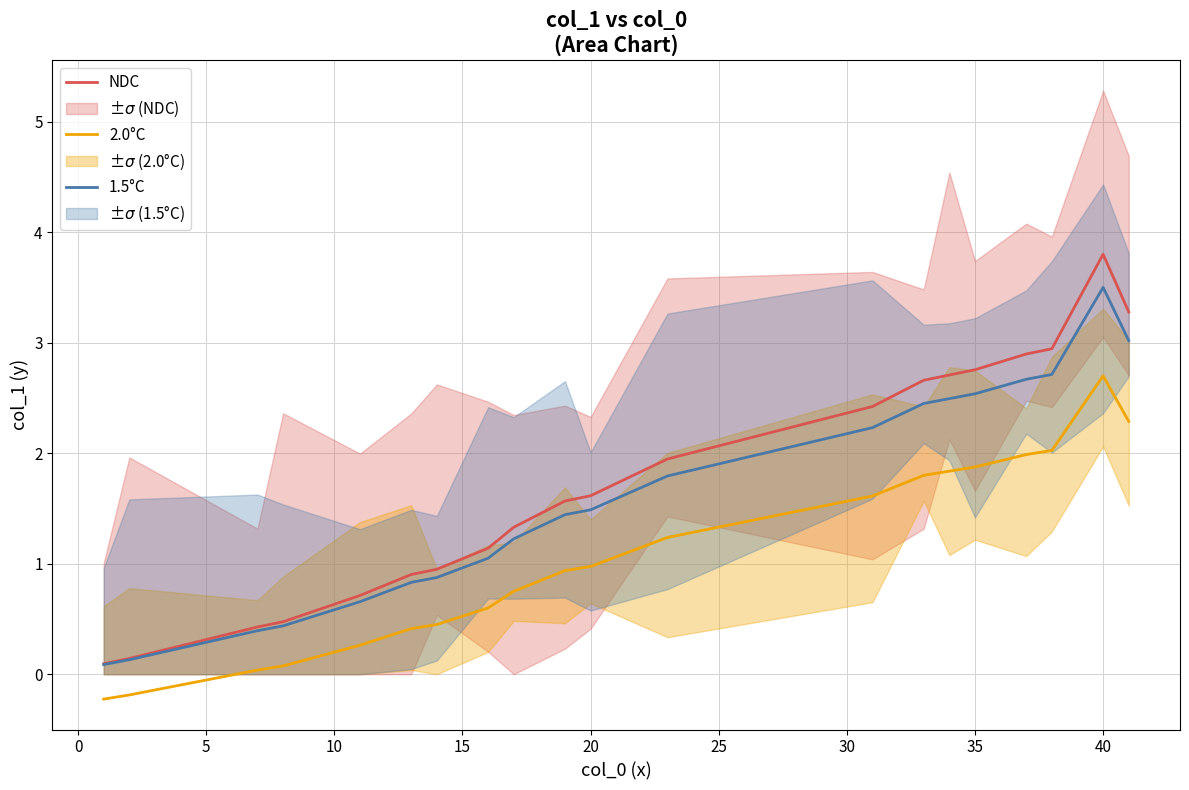

True or false: NDC and 2.0°C cross at least once.

False